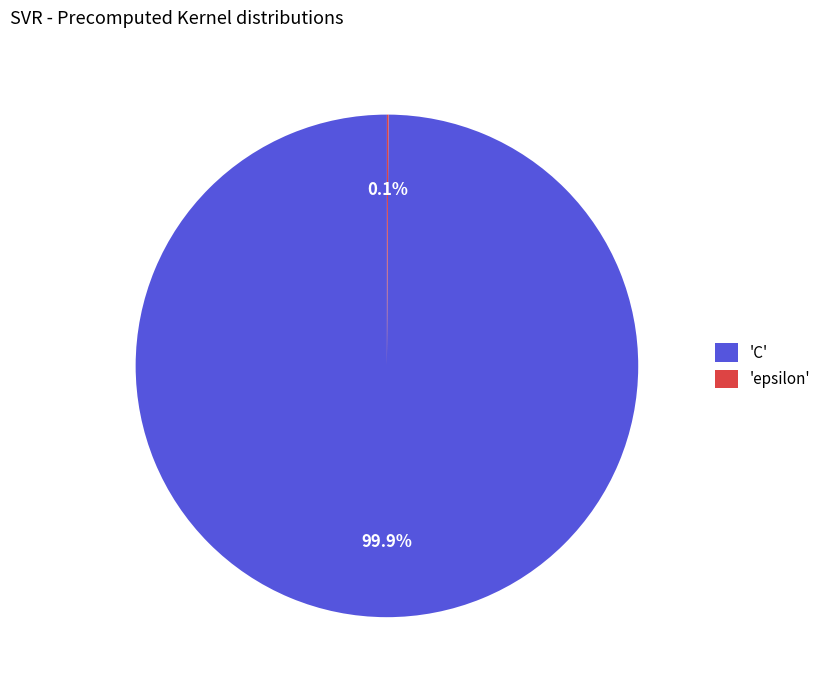

To the nearest percent, what is the difference between the largest and smallest slice percentages?

100%